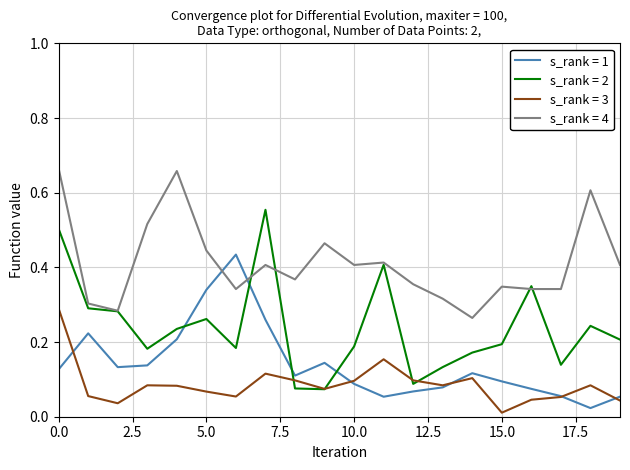

After their last crossing, which series has the higher values: s_rank = 1 or s_rank = 2?

s_rank = 2